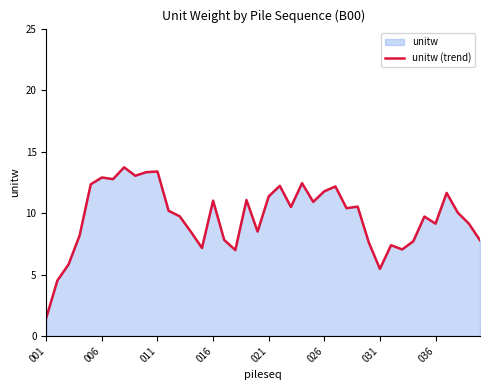

What is the value of the 14th point from the left?

8.5